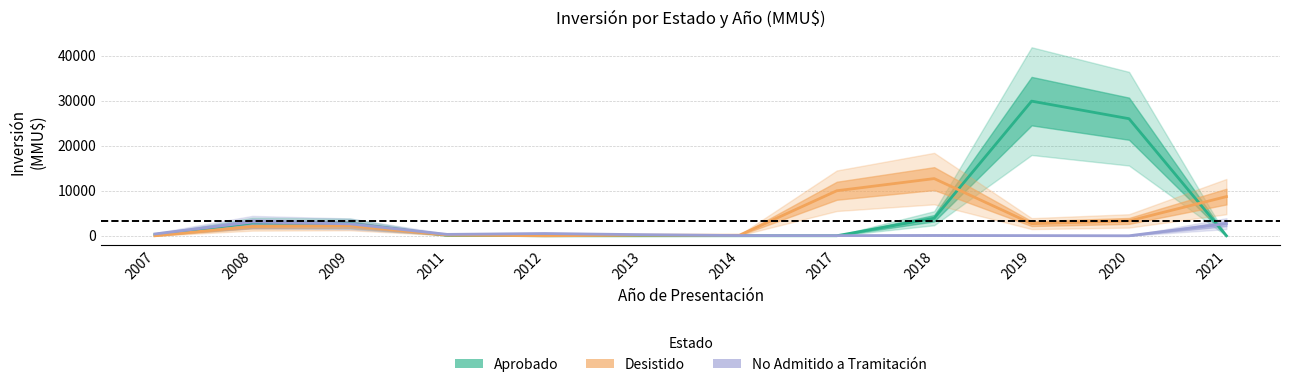

Which category has the lowest value across all series?

2012